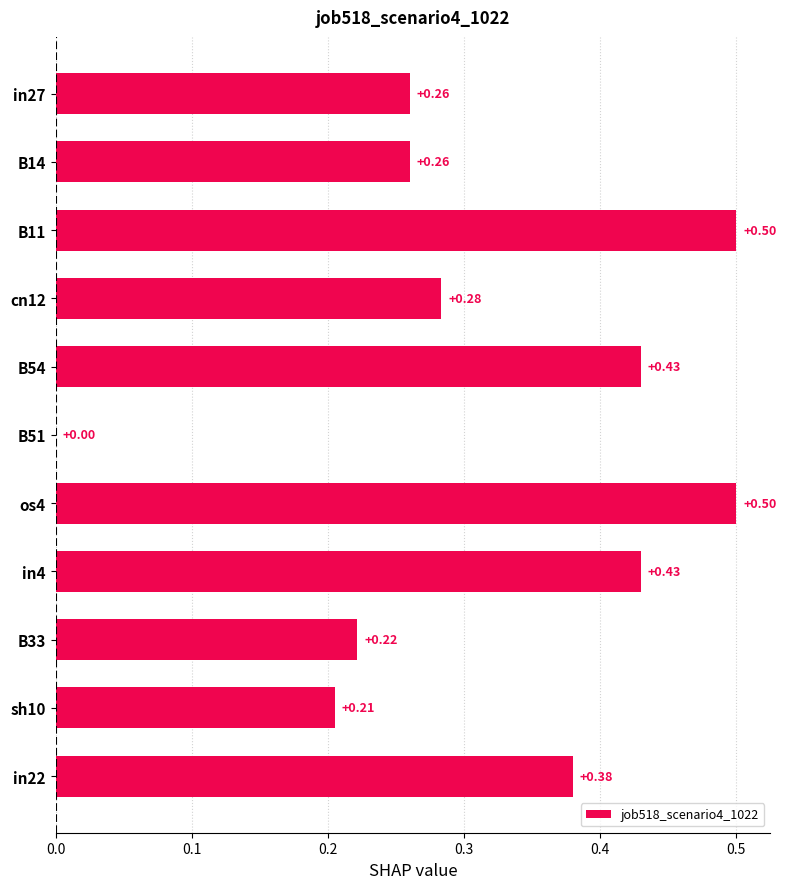

What is the change in value from B33 to in22?

+0.2